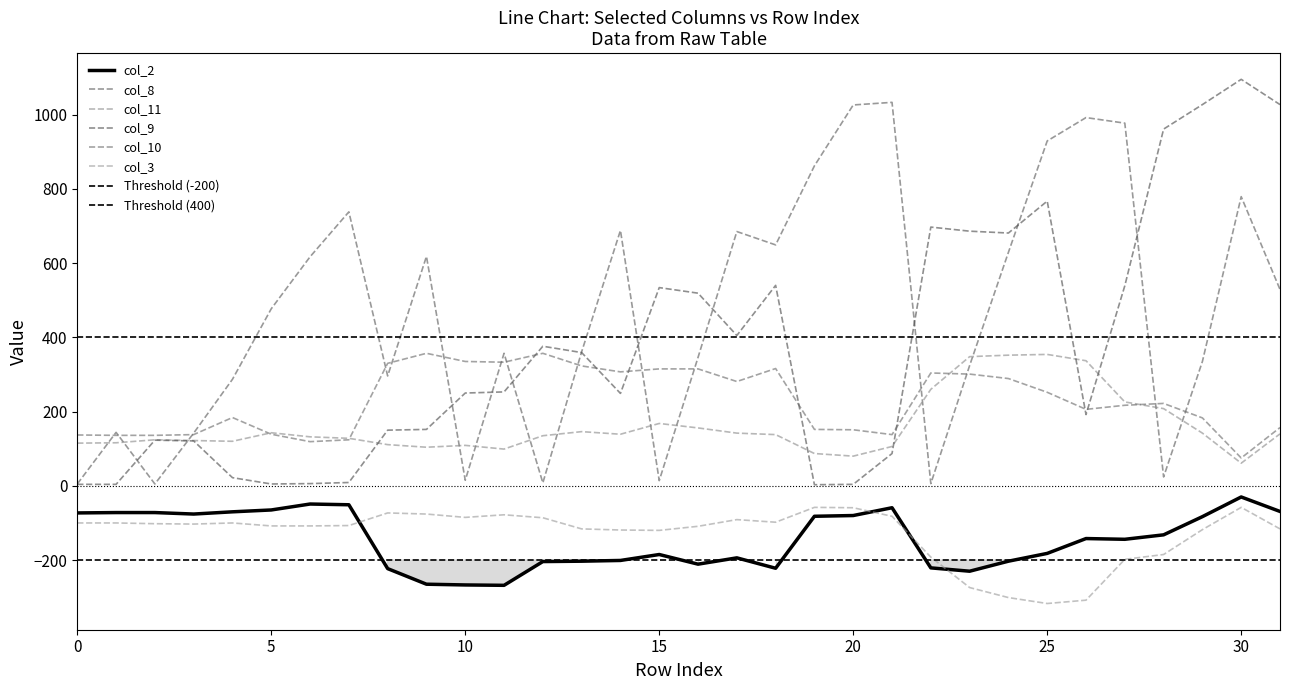

Reading left to right, list all the values displayed in this chart.

col_8: 5	144	5	142	287	477	617	738	296	618	15	357	8	361	688	14	346	685	649	862	1026	1033	6	324	629	929	992	977	24	335	779	529
col_11: 115	116	124	122	120	143	132	128	111	104	109	99	135	146	139	168	156	142	138	87	80	106	260	348	352	354	337	226	208	142	61	140
col_2: -73	-72	-72	-76	-70	-65	-49	-51	-223	-265	-267	-268	-204	-203	-201	-185	-211	-194	-222	-82	-80	-59	-221	-230	-203	-182	-142	-144	-132	-83	-30	-69
col_9: 4	4	123	121	22	5	6	9	150	152	250	253	376	359	249	534	519	405	540	3	4	87	697	686	681	767	192	539	961	1027	1095	1027
col_10: 137	136	136	138	184	139	119	124	330	357	335	333	357	323	307	315	315	281	316	152	151	138	304	301	289	252	206	217	222	183	75	157
col_3: -100	-100	-102	-103	-100	-108	-108	-107	-73	-76	-85	-78	-86	-116	-119	-120	-109	-91	-98	-58	-59	-82	-192	-274	-301	-317	-308	-198	-185	-118	-58	-116